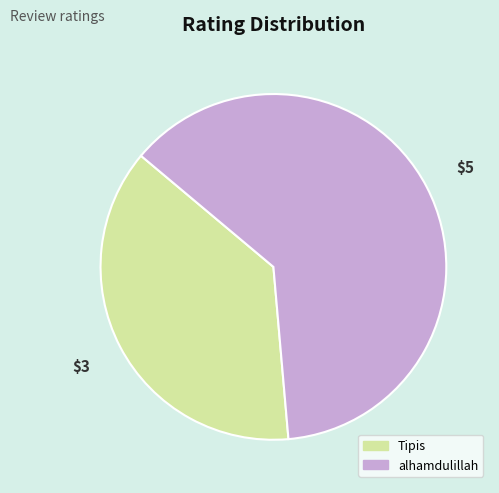

Is the sum of alhamdulillah and Tipis greater than half?

Yes